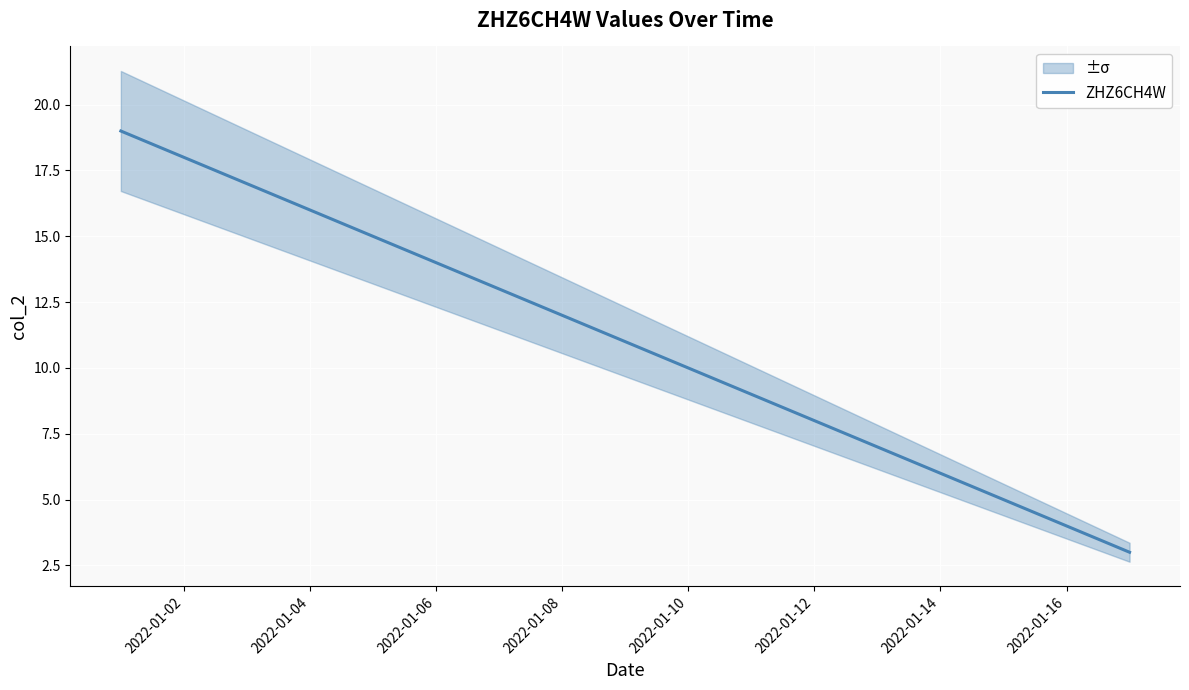

The value of ZHZ6CH4W at 2022-01-12 is 8. True or false?

True